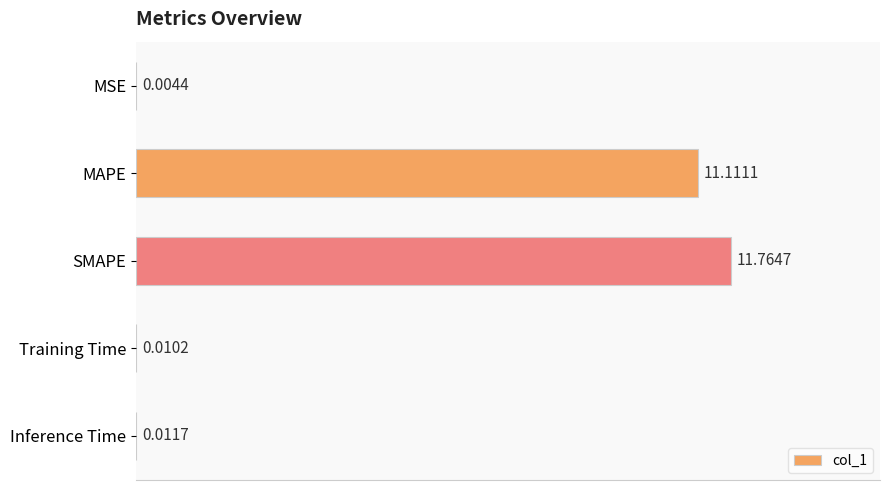

Which category has the highest value across all series?

SMAPE